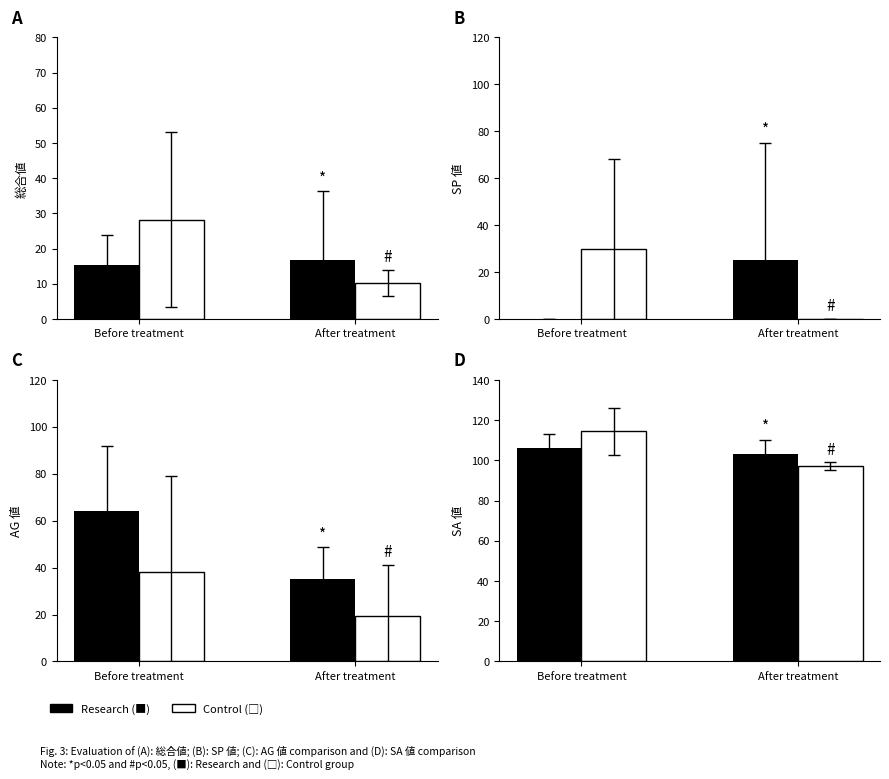

What is the greatest value displayed?

114.5